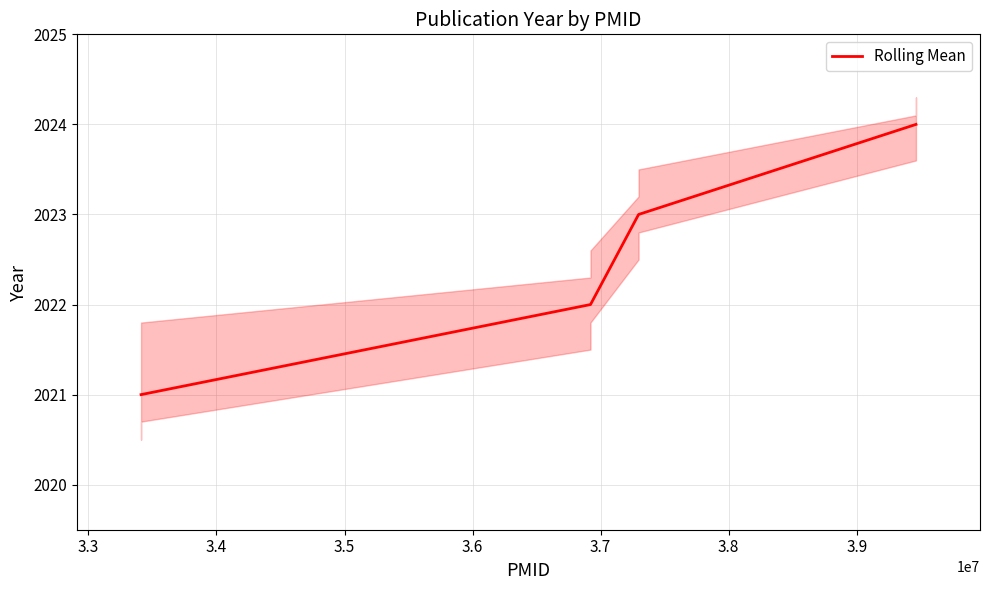

What is the smallest value displayed?

2021